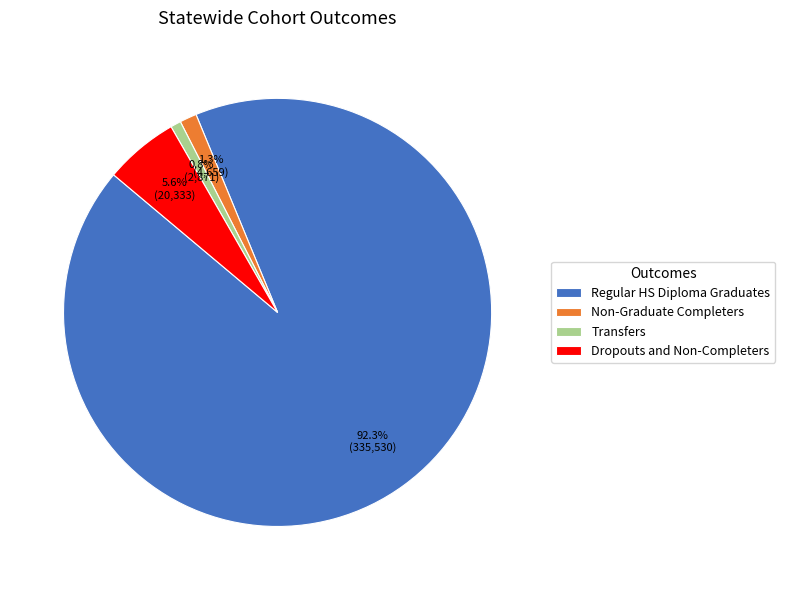

Does Non-Graduate Completers account for over 50% of the chart?

No